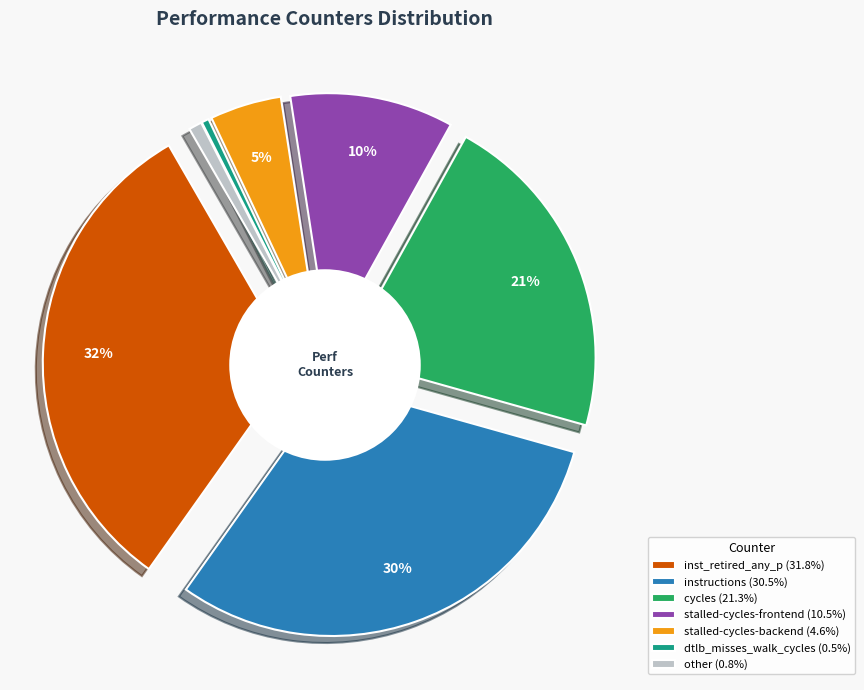

Is it true that dtlb_misses_walk_cycles is 0% of the pie?

True